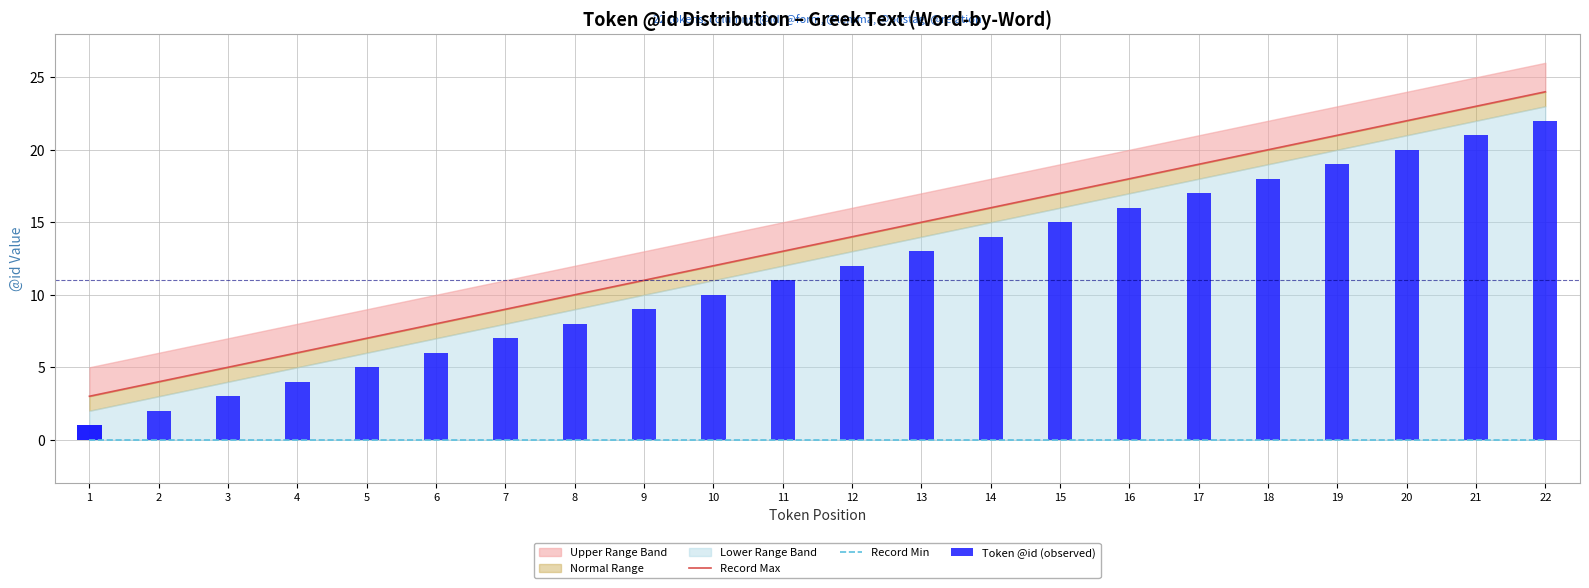

What is the average value of the Record Max series?

14